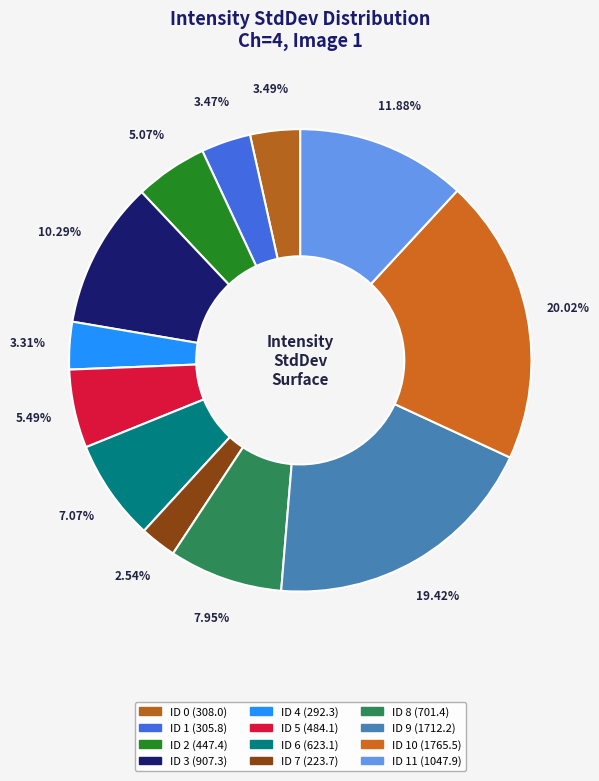

Count the number of slices in the pie.

12